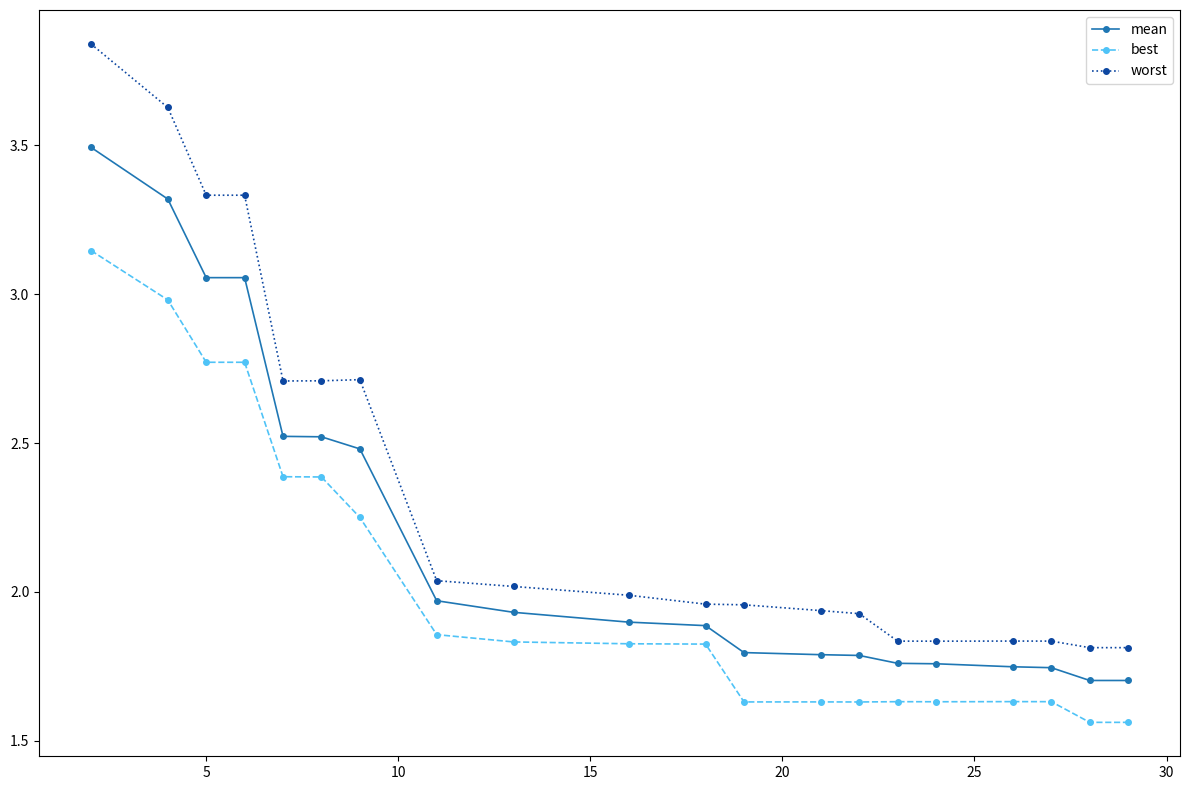

How many lines are shown in the chart?

3